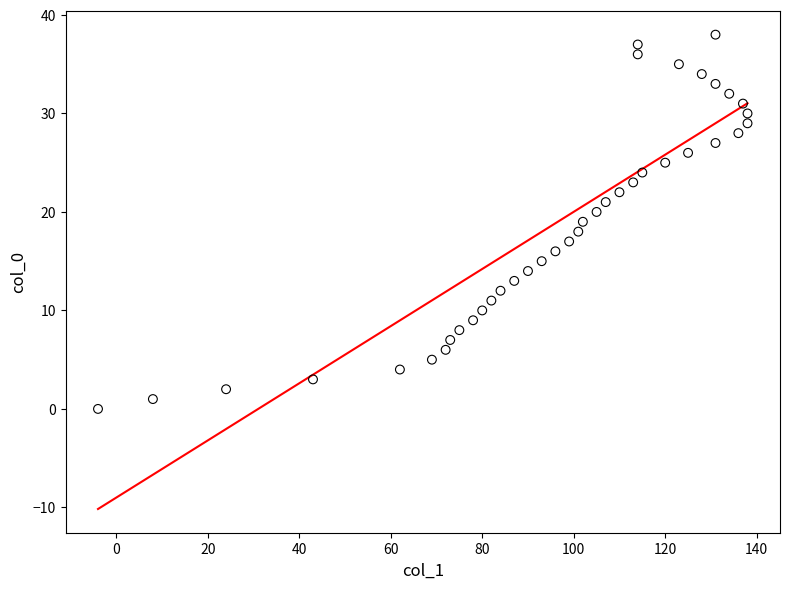

What is the range of X values (max minus min)?

142